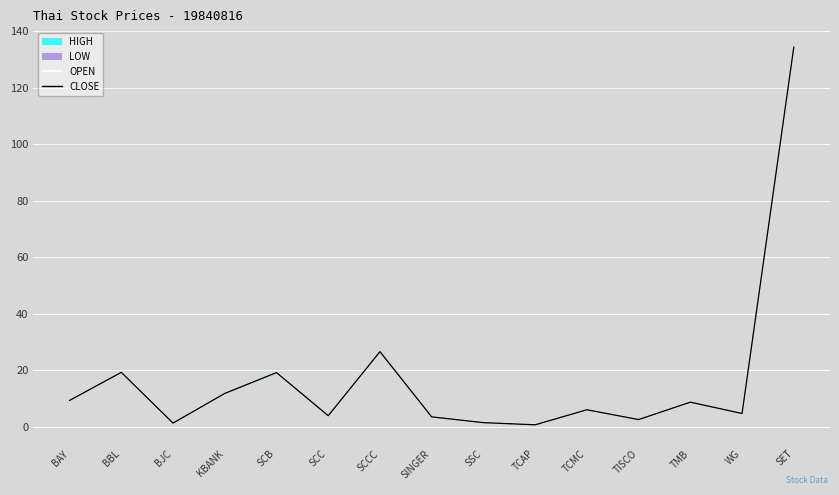

How many interior local valleys does the CLOSE series have?

5